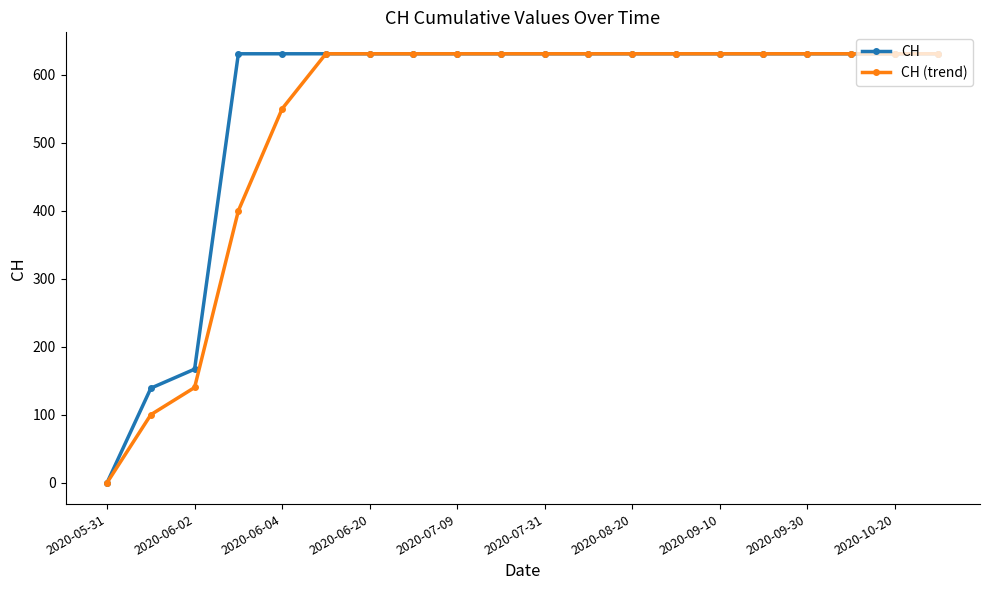

Does the chart have visible grid lines?

No